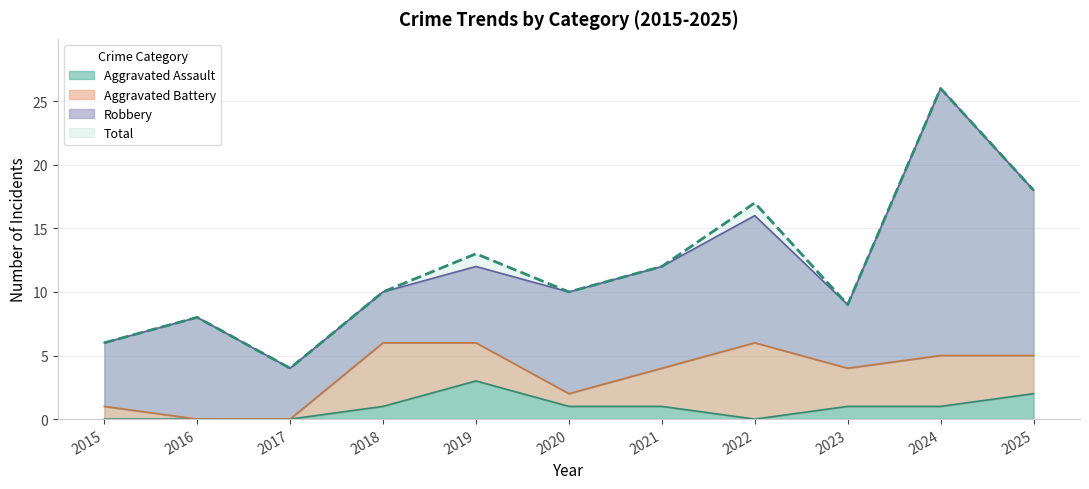

True or false: Aggravated Assault has more than 2 points higher than both neighbors.

False